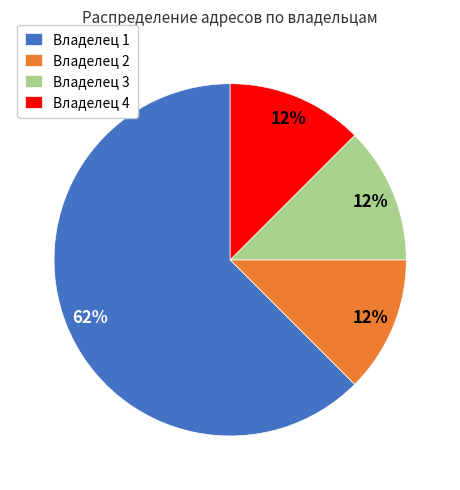

Which slice is the largest?

Владелец 1